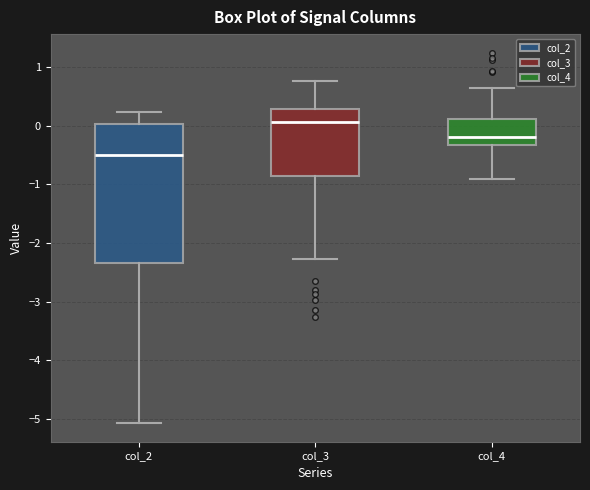

Reading left to right, read every box against the y-axis: the position of its median line, the range the box covers, and the ends of its whiskers. The values are not printed on the chart, so give them approximately, as read against the axis.

col_2: median -0.5, box -2.3 to 0.0, whiskers -5.1 to 0.2
col_3: median 0.1, box -0.9 to 0.3, whiskers -2.3 to 0.8
col_4: median -0.2, box -0.3 to 0.1, whiskers -0.9 to 0.7